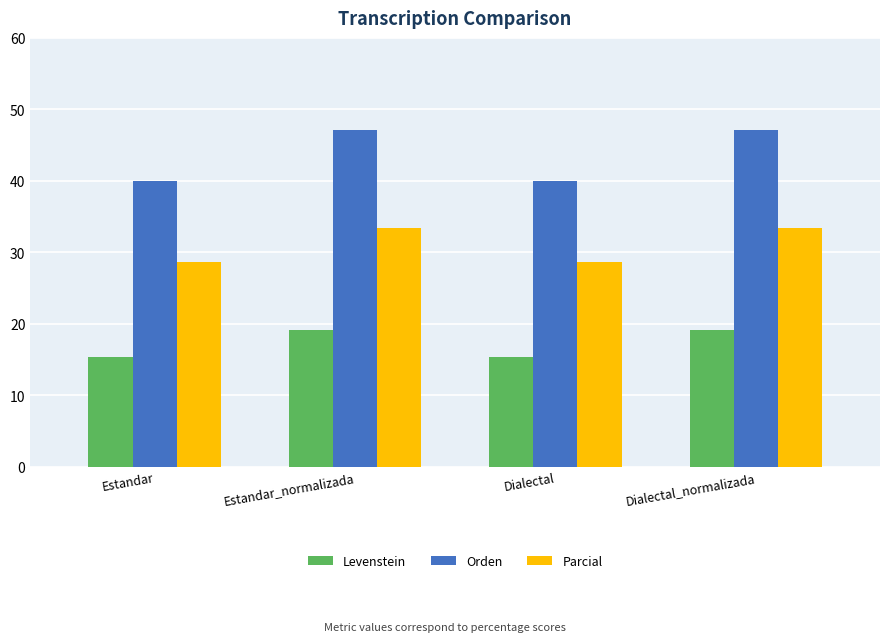

Where does the Orden series first go above 47?

Estandar_normalizada